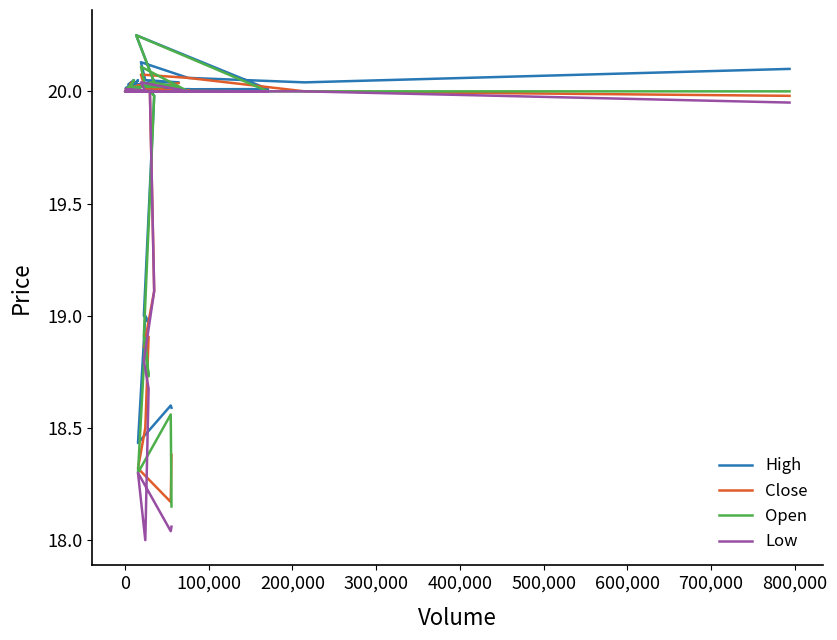

Which series has the largest range (max minus min)?

Open